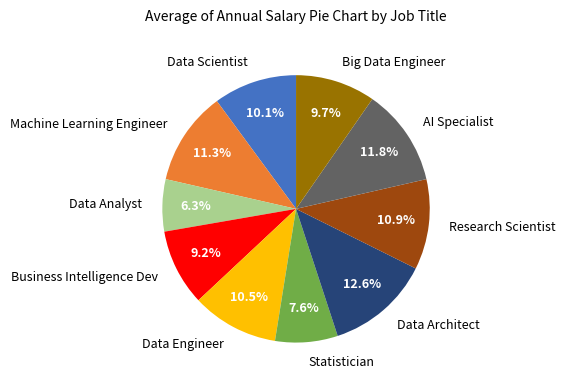

What percentage is NOT represented by Research Scientist?

89.1%